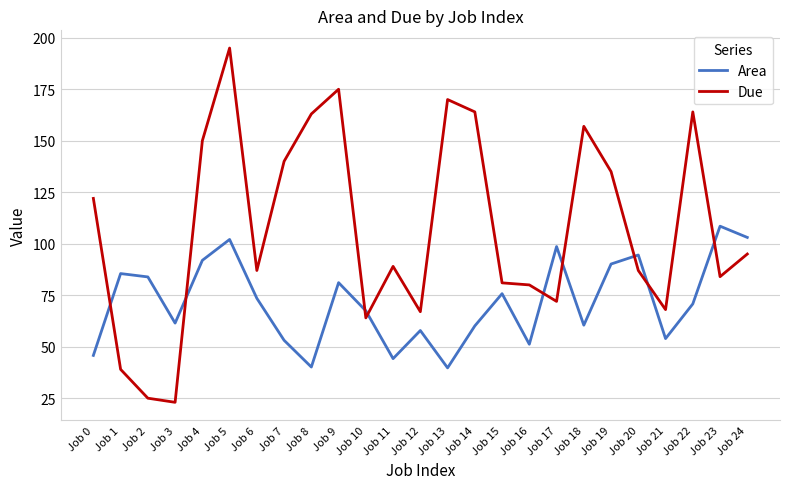

Which series changed the most between Job 16 and Job 20?

Area